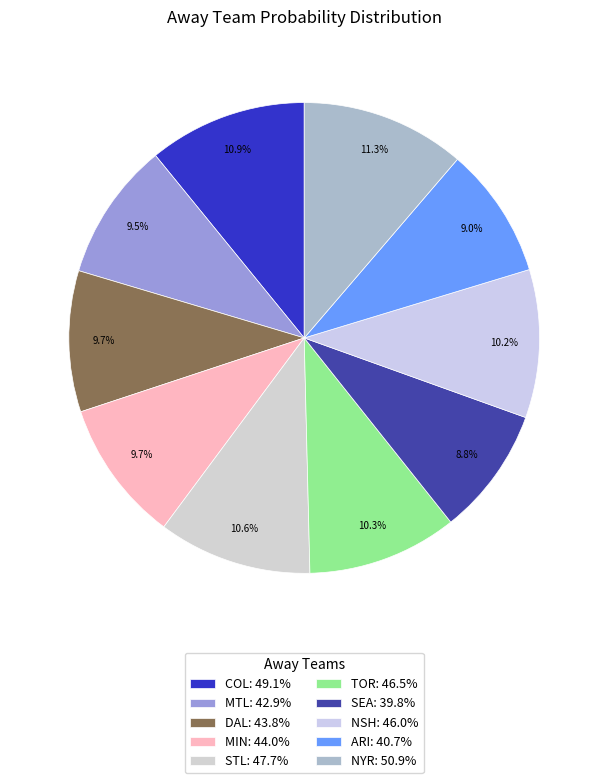

Is the sum of MIN and MTL greater than half?

No